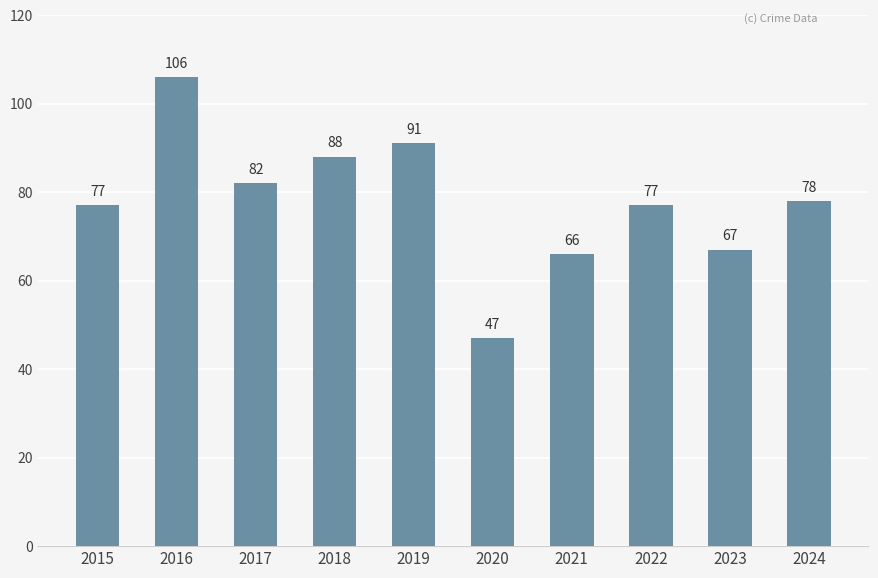

How many series are shown in this chart?

1